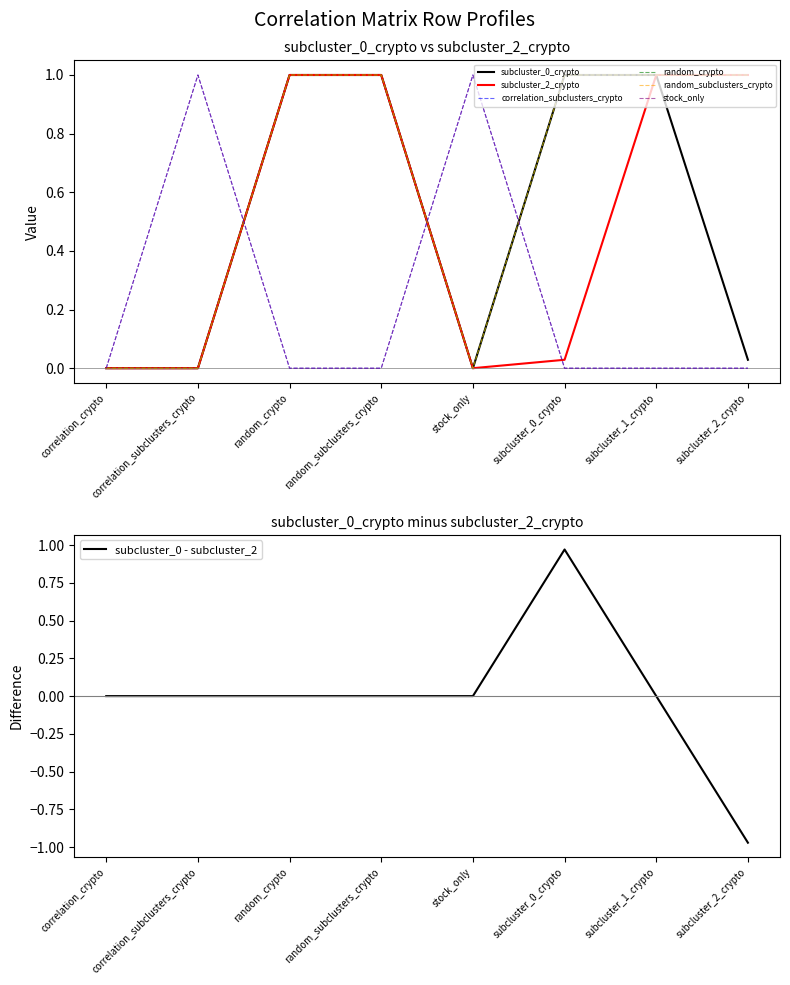

Rank the categories by subcluster_2_crypto value from highest to lowest.

random_crypto, random_subclusters_crypto, subcluster_1_crypto, subcluster_2_crypto, subcluster_0_crypto, correlation_crypto, correlation_subclusters_crypto, stock_only